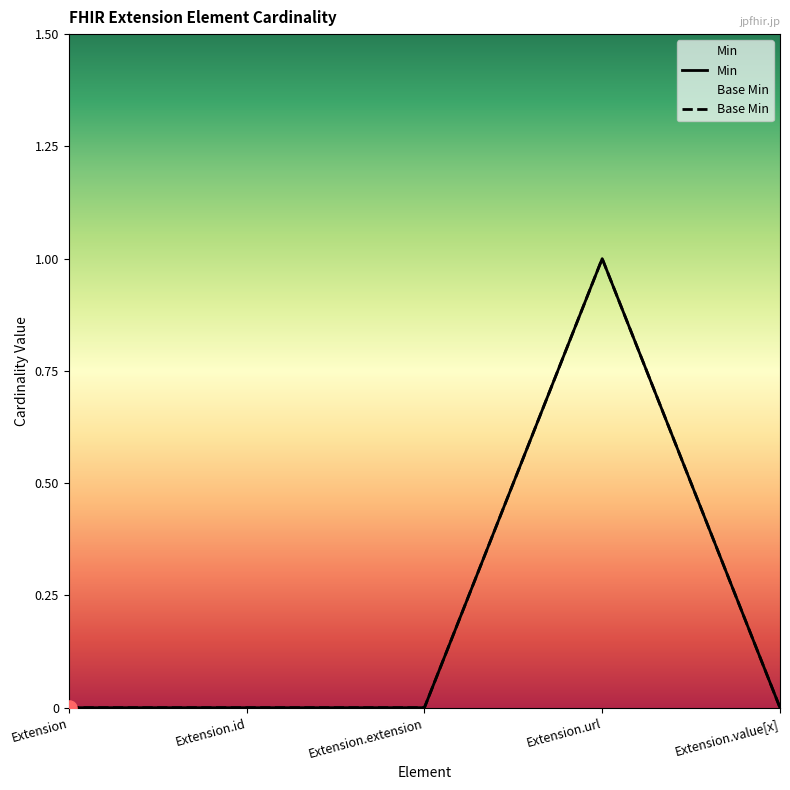

At how many categories does at least one series exceed 0?

1